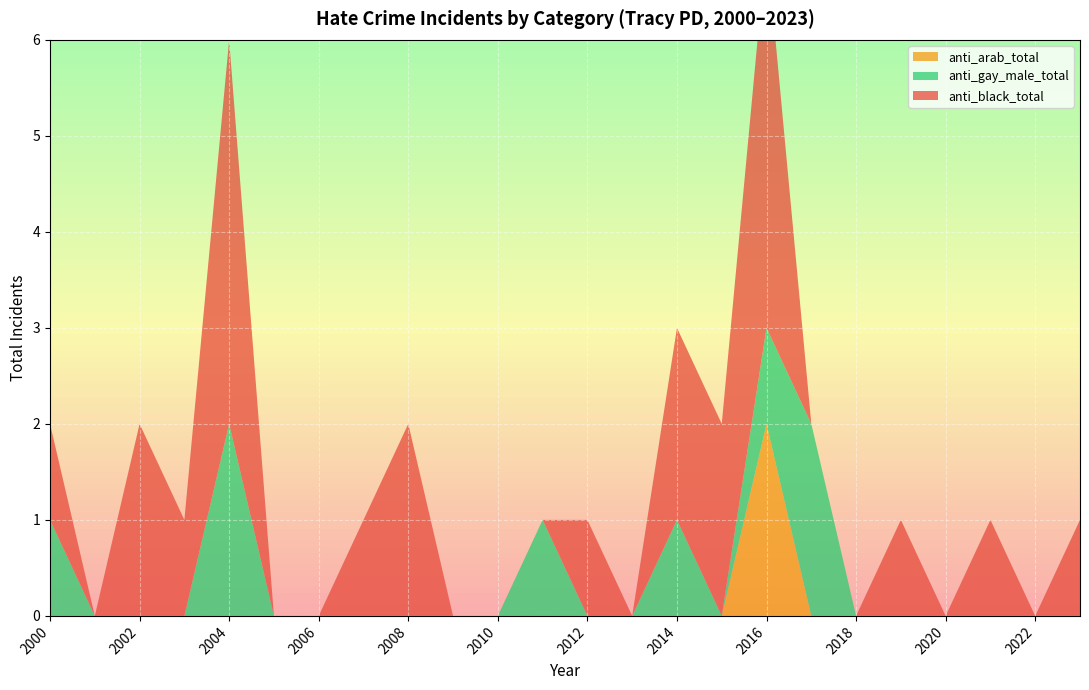

Reading right to left, what are all the values shown in this chart?

anti_black_total: 1	0	1	0	1	0	0	4	2	2	0	1	0	0	0	2	1	0	0	4	1	2	0	1
anti_arab_total: 0	0	0	0	0	0	0	2	0	0	0	0	0	0	0	0	0	0	0	0	0	0	0	0
anti_gay_male_total: 0	0	0	0	0	0	2	1	0	1	0	0	1	0	0	0	0	0	0	2	0	0	0	1